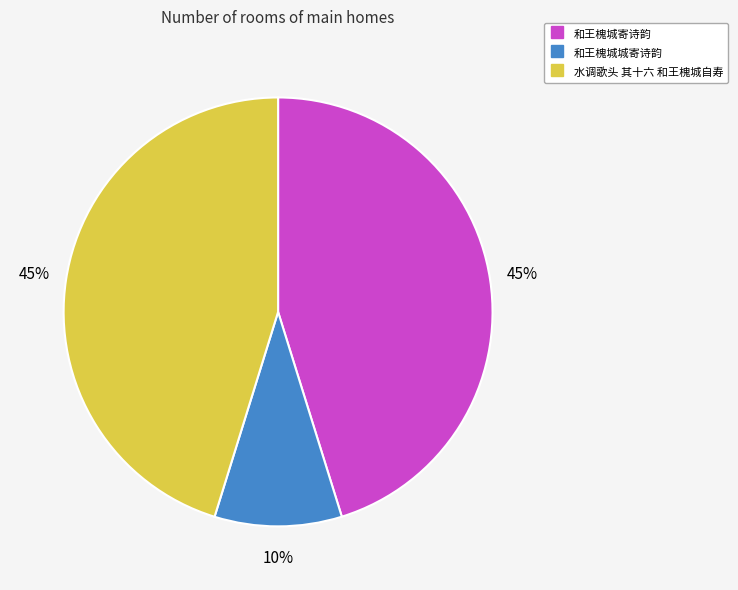

Between 水调歌头 其十六 和王槐城自寿 and 和王槐城城寄诗韵, which is larger?

水调歌头 其十六 和王槐城自寿